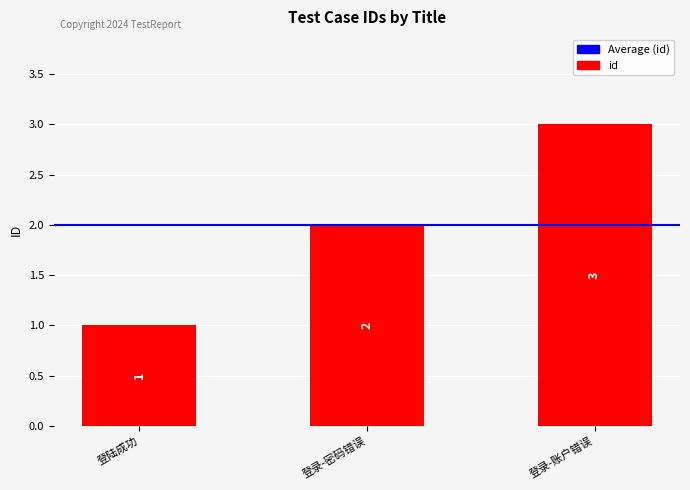

What position from the right is 登陆成功?

3